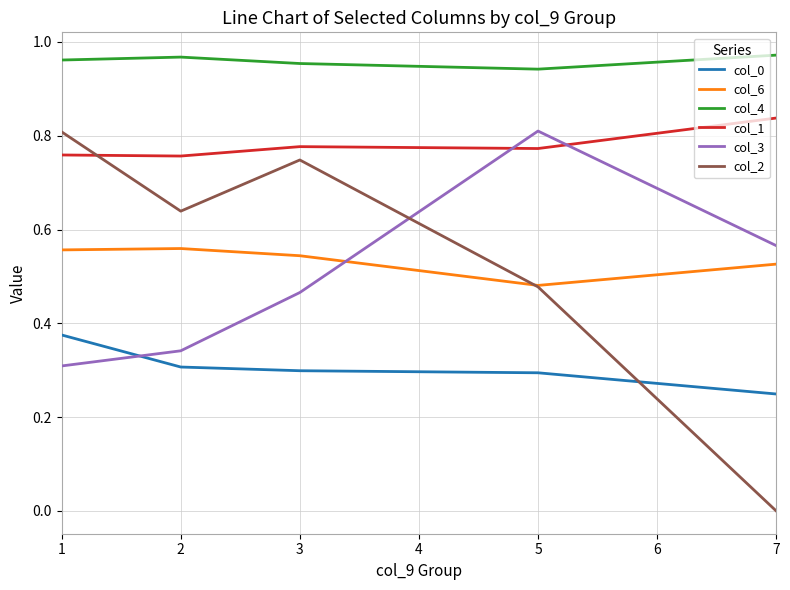

The value of col_2 at 7 is 0.0. True or false?

True